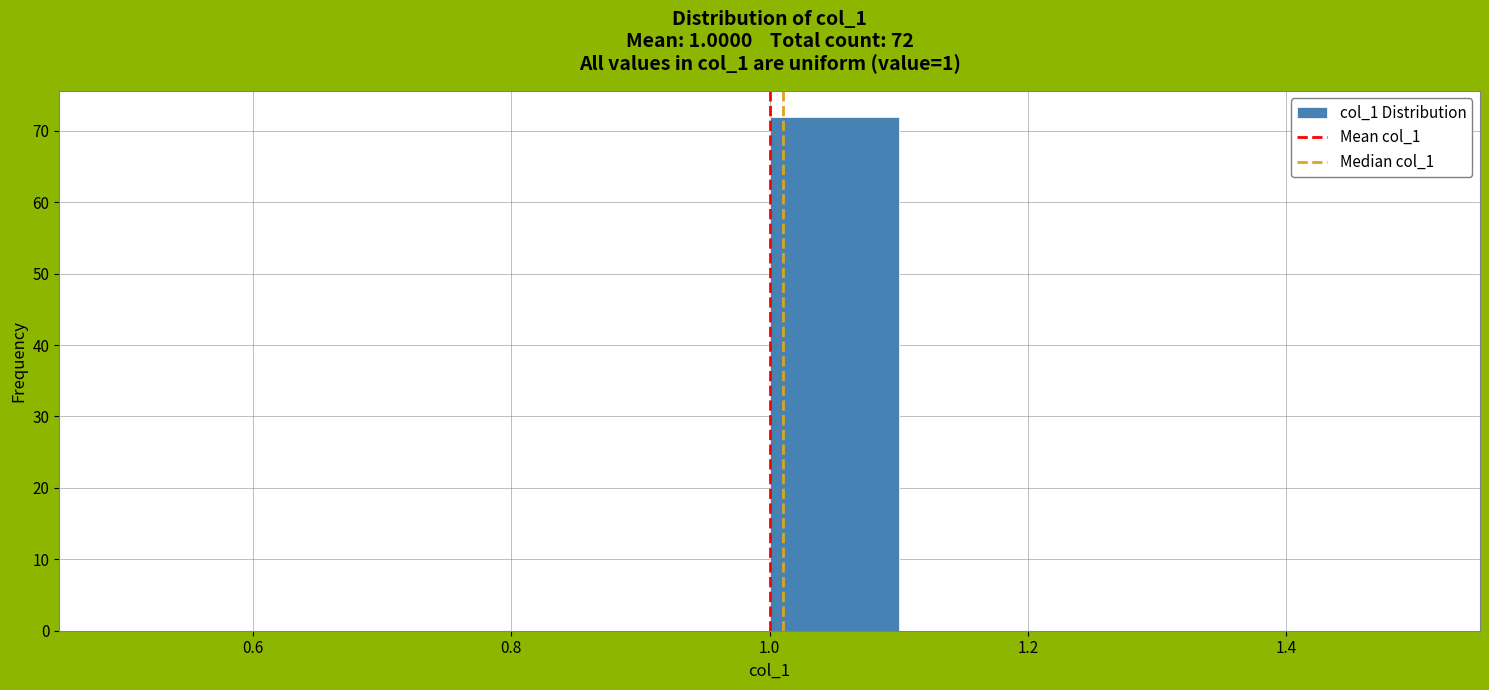

Which range on the x-axis has the tallest bar?

1.0 to 1.1